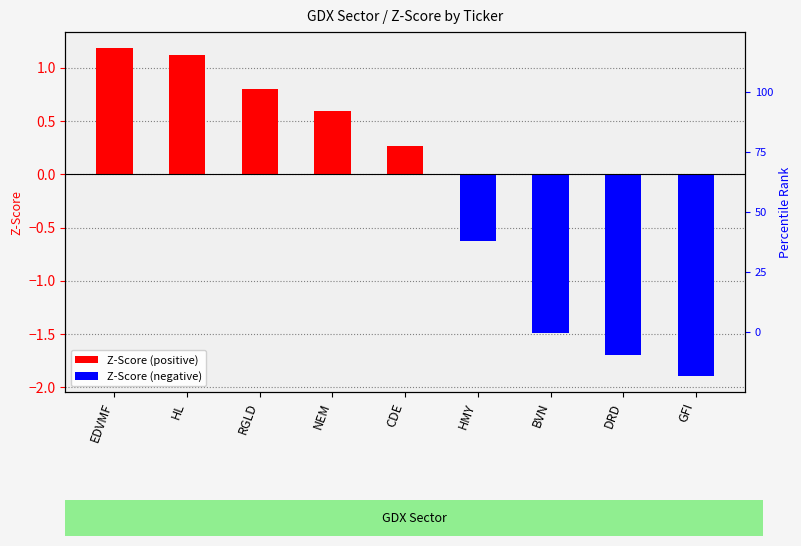

What is the minimum value shown in the chart?

-1.9